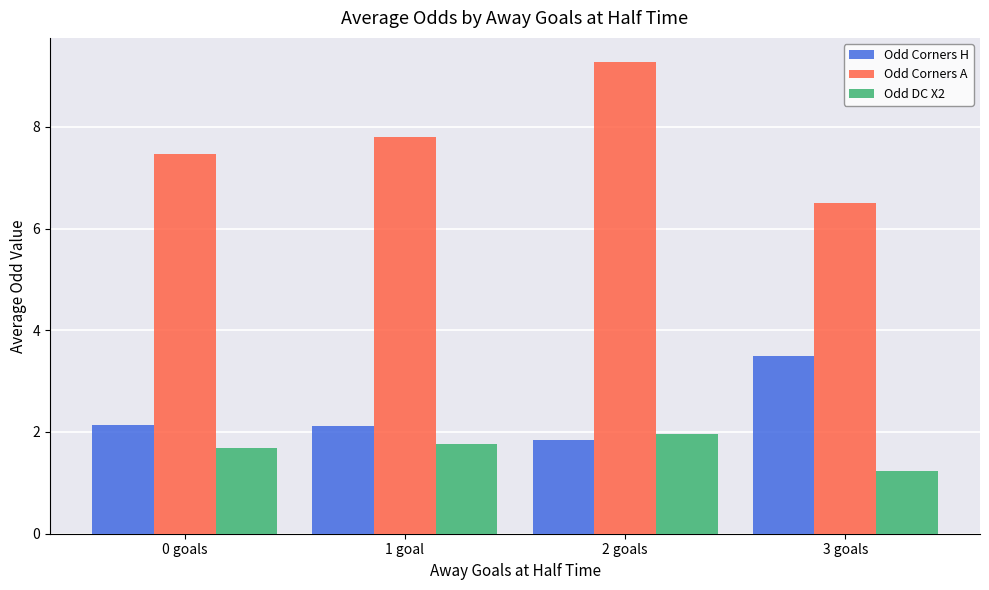

What is the difference between the highest and lowest values at 2 goals?

7.4